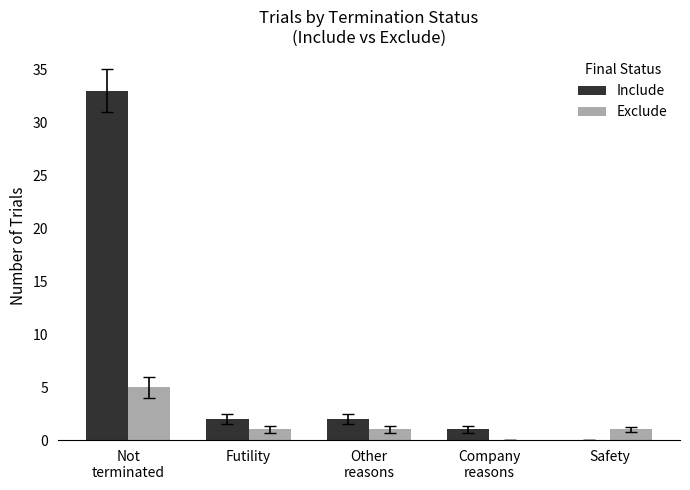

What is the sum of all Exclude values?

8